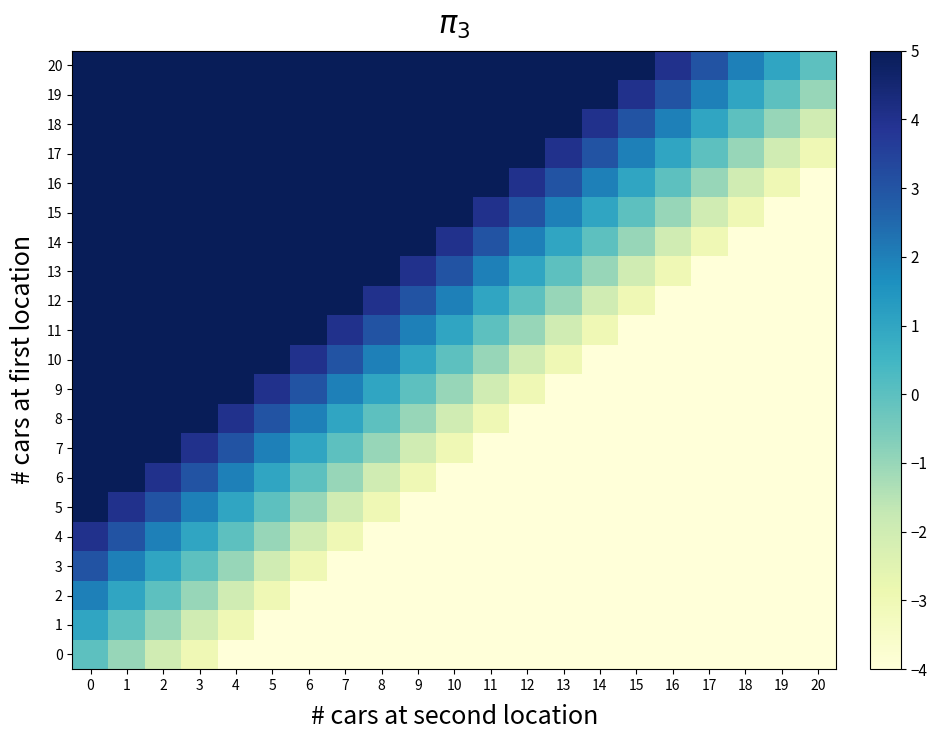

Rank the series by their maximum value, from highest to lowest.

20, 19, 18, 17, 16, 15, 14, 13, 12, 11, 10, 9, 8, 7, 6, 5, 4, 3, 2, 1, 0